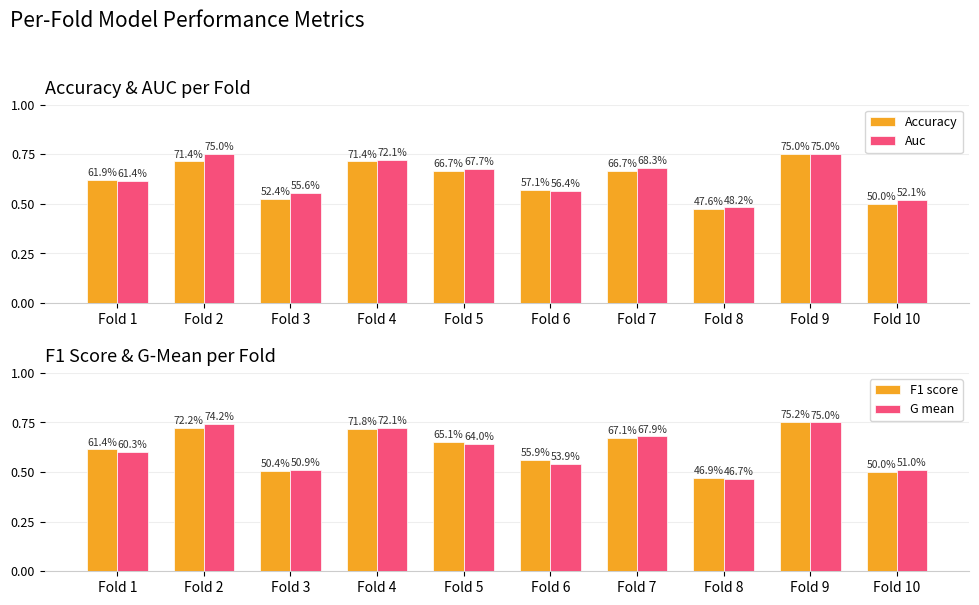

What is the difference between the second highest and minimum values in the Accuracy series?

0.2